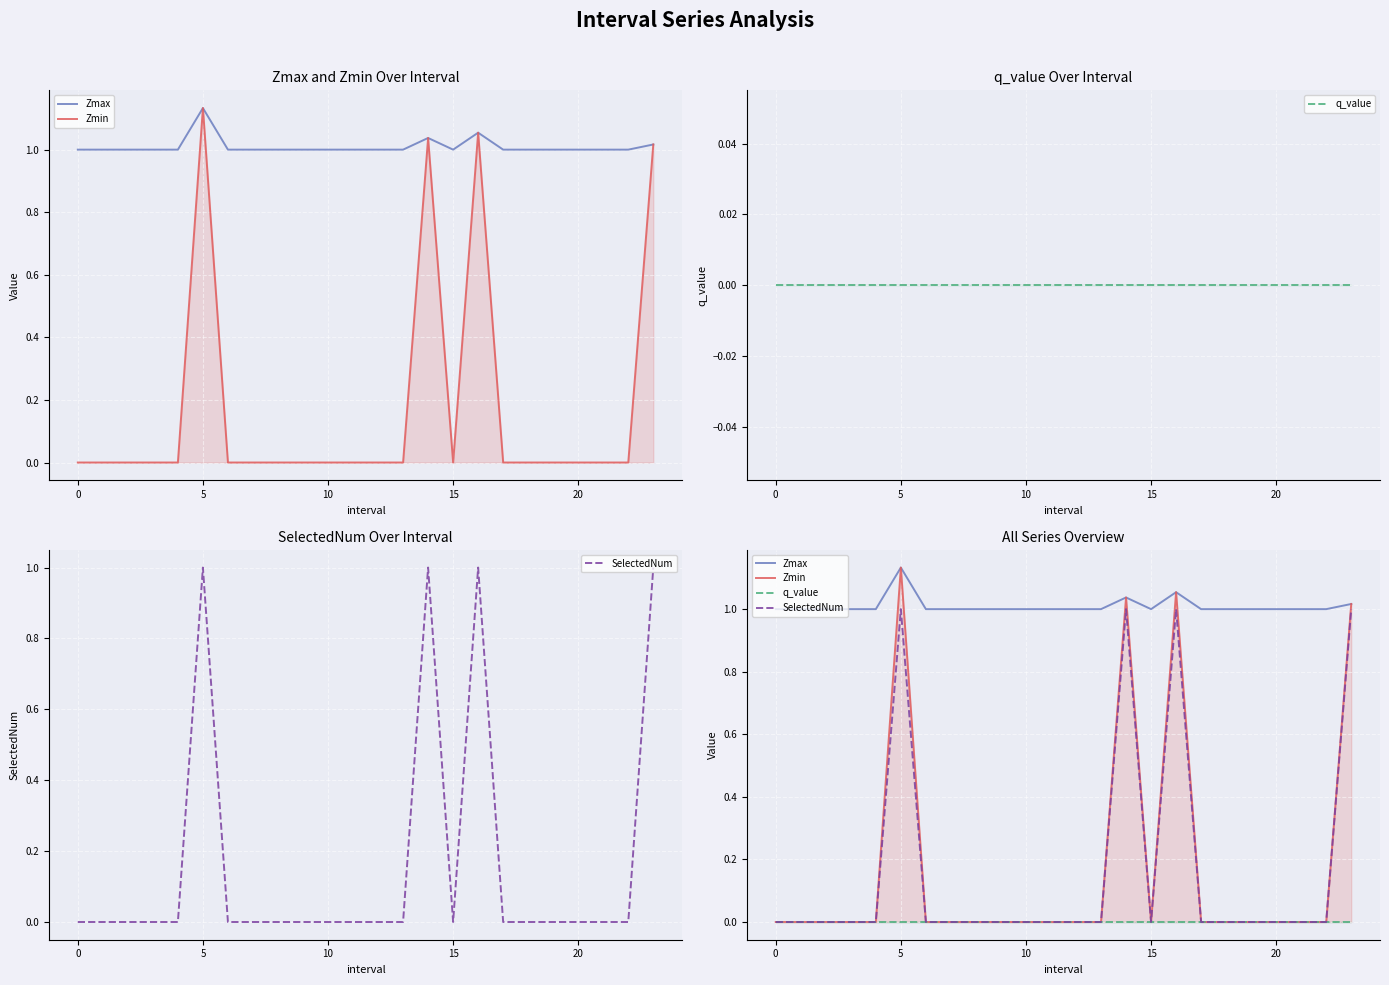

How many Zmax values are between 1 and 2?

24